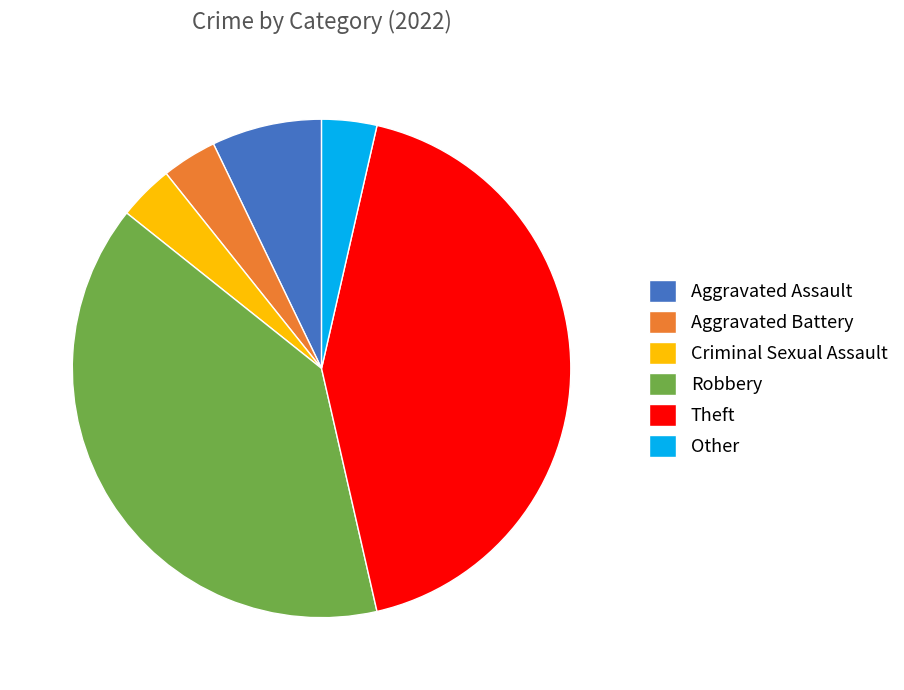

What is the largest slice in the pie chart?

Theft